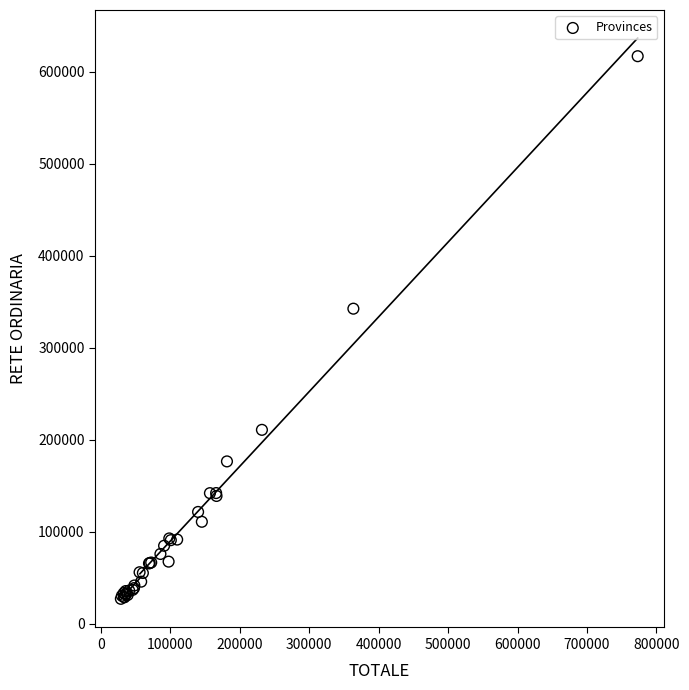

What Y value in the scatter plot is closest to 322043?

342522